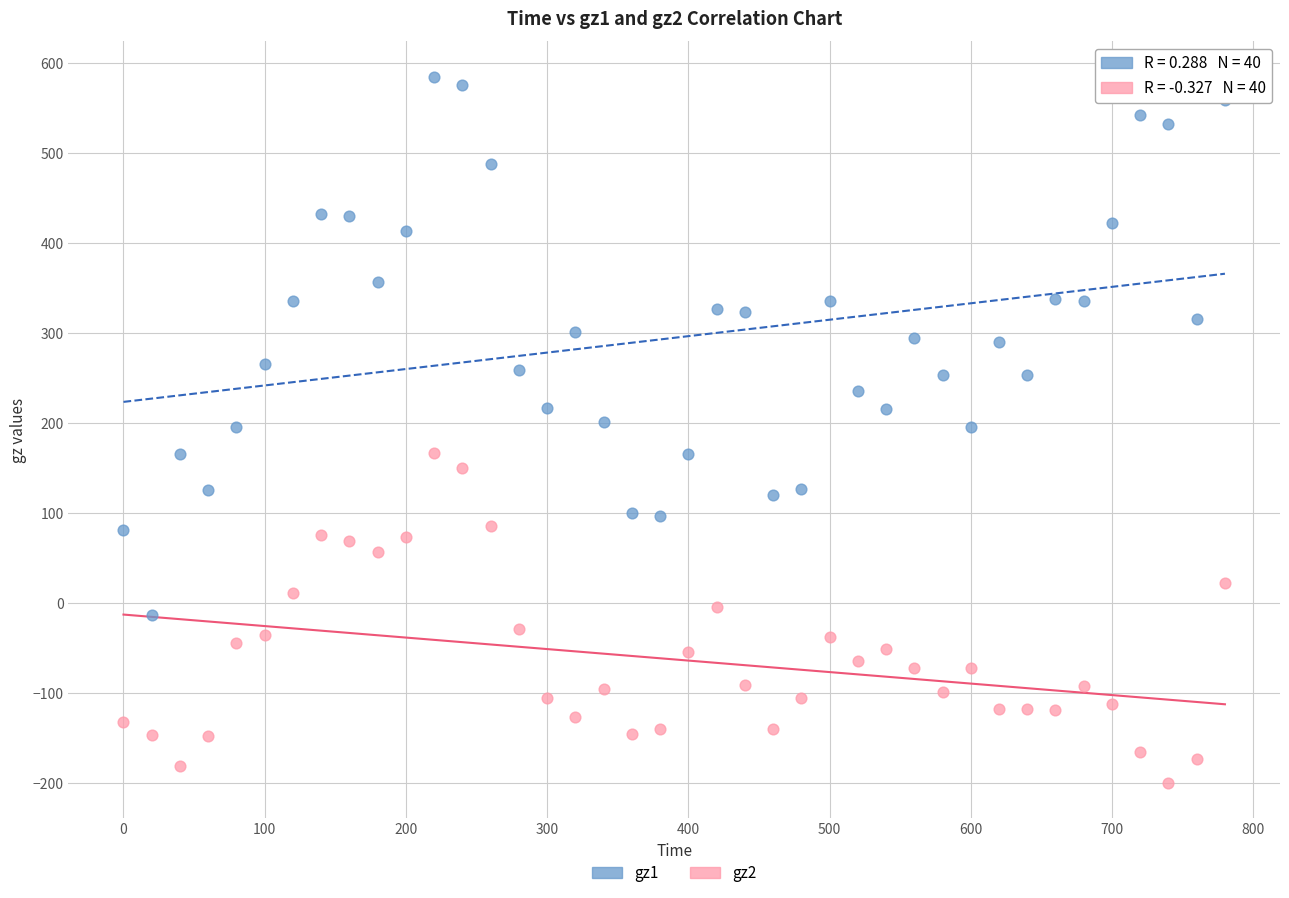

Which series contains the highest Y value?

gz1